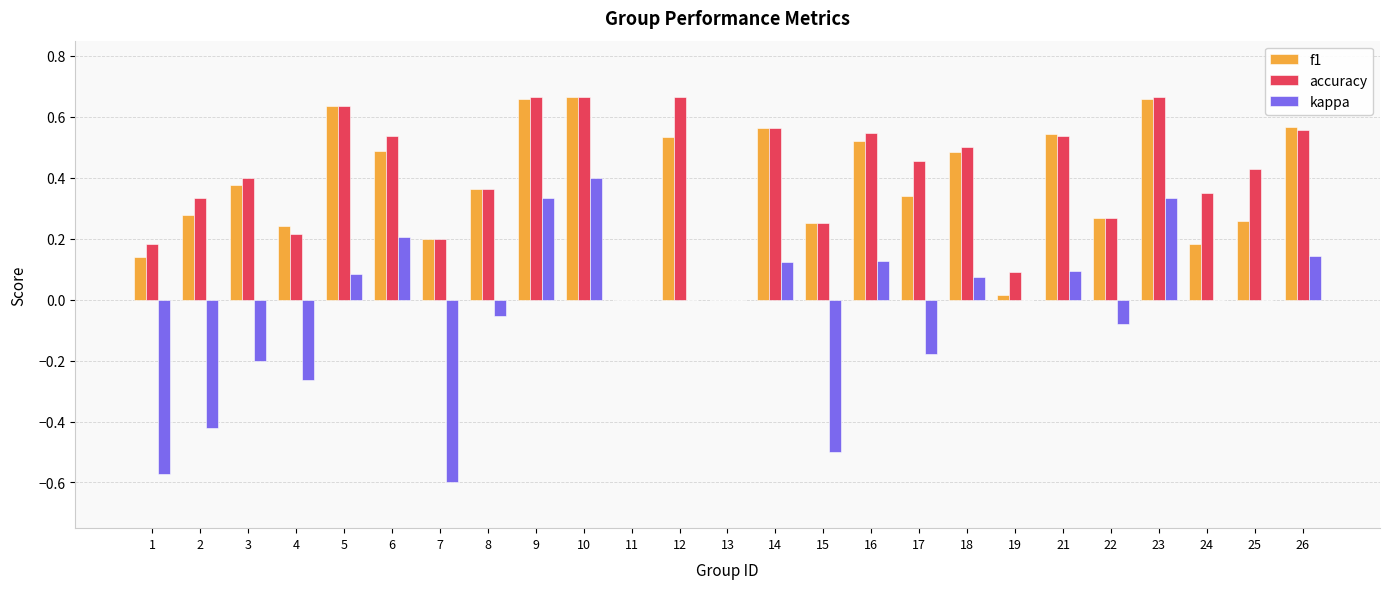

What is the sum of all f1 values?

9.2